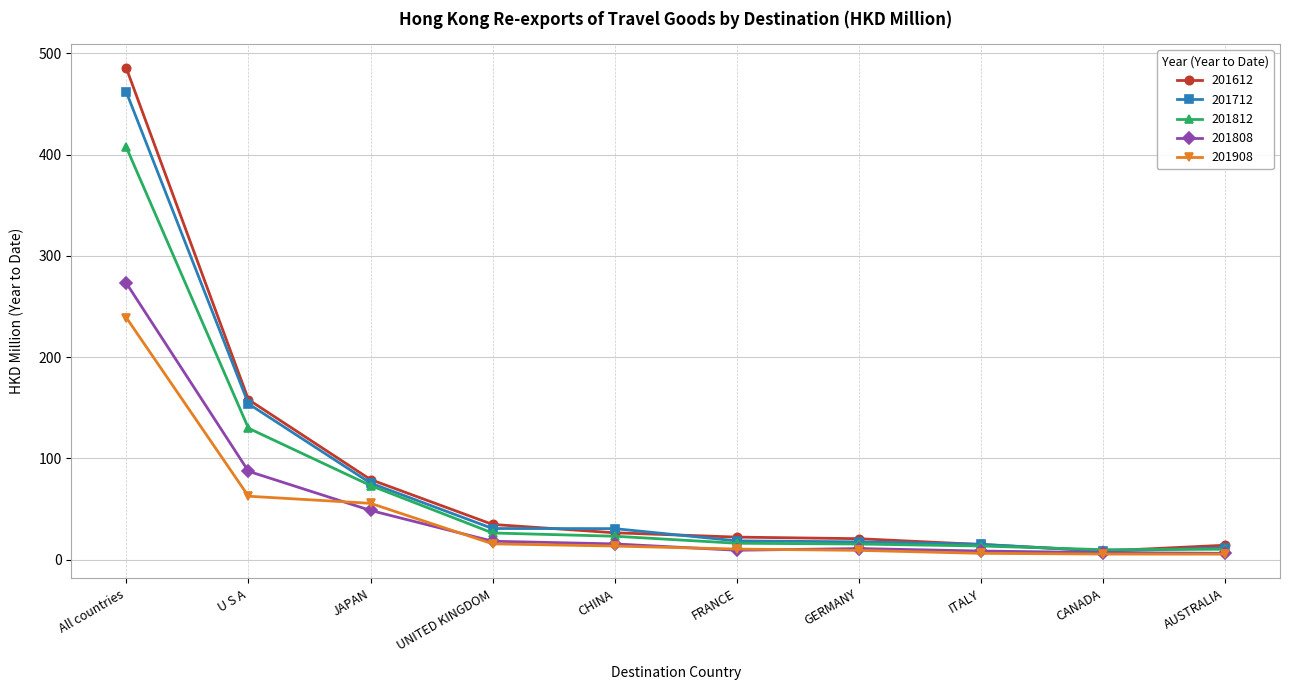

At which label does 201808 reach its peak?

All countries